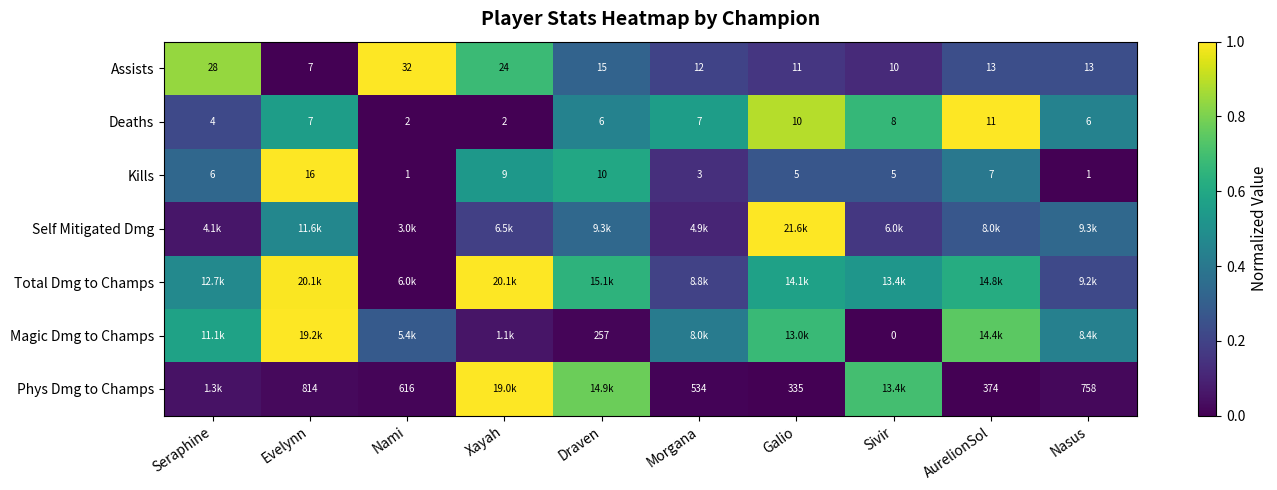

At which label is Assists closest to 19?

Draven